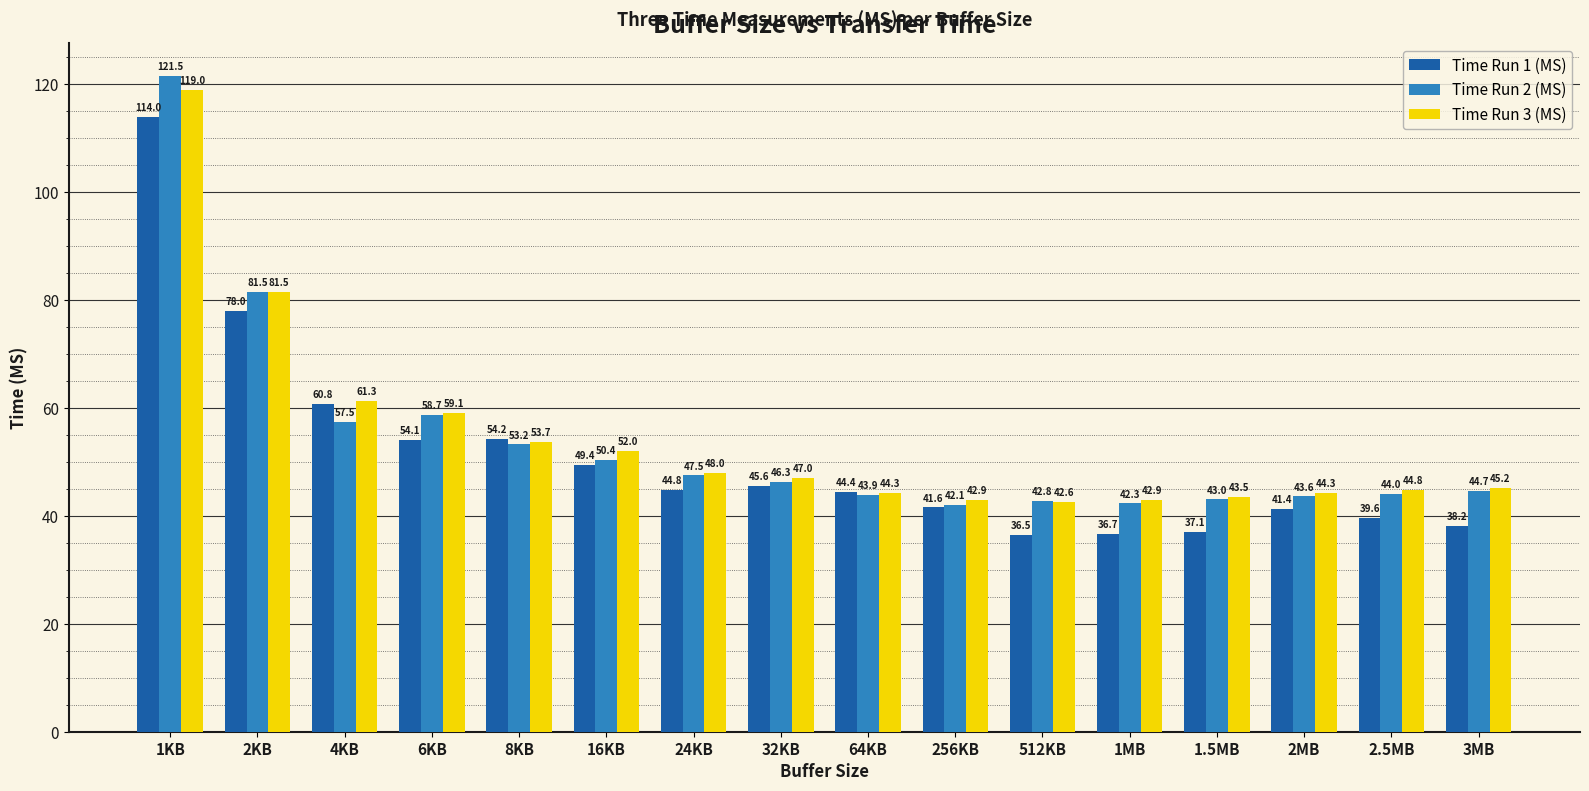

What is the difference between the second highest and second lowest values in the Time Run 1 (MS) series?

41.3